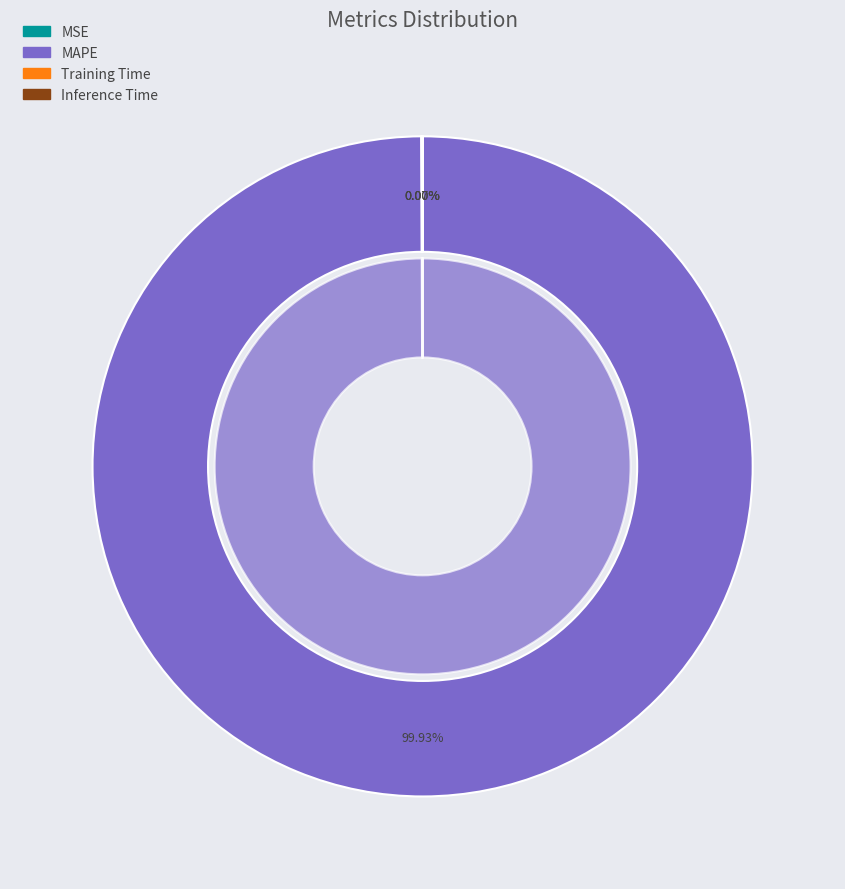

Count the number of slices in the pie.

4